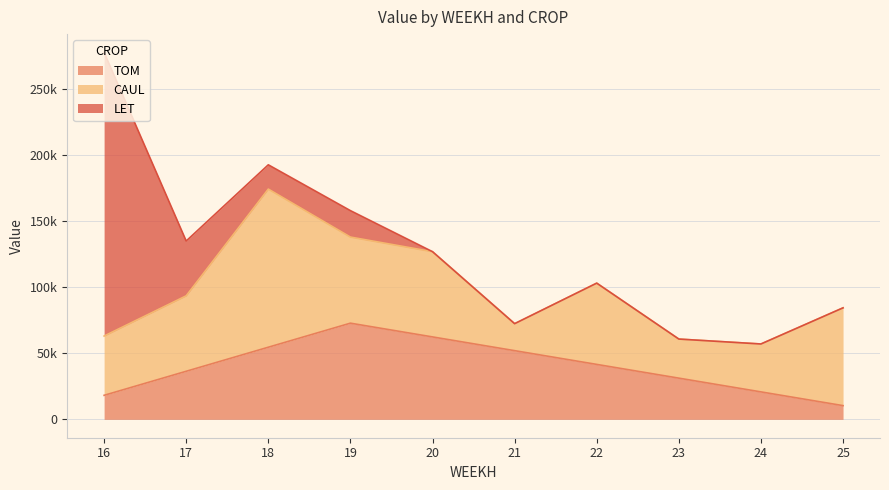

What is the difference between the TOM values at 25 and 19?

62322.0